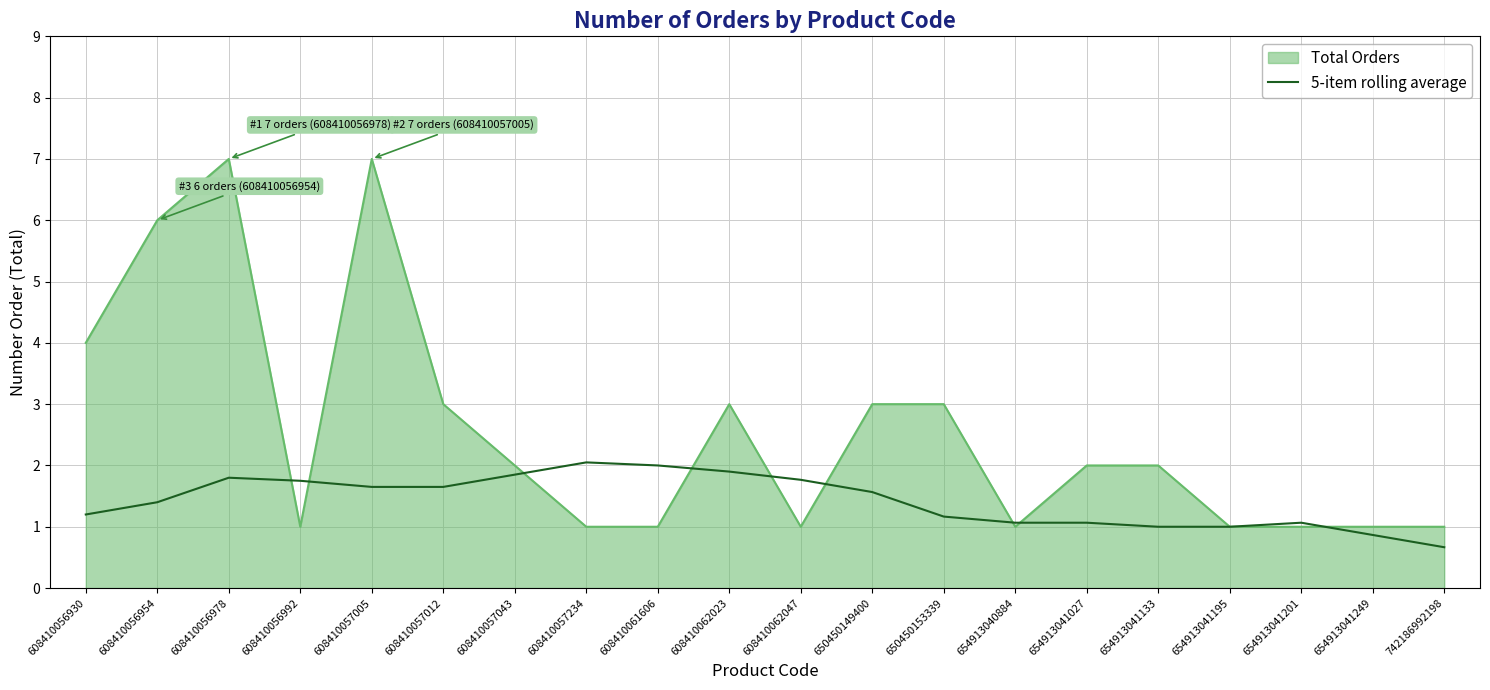

How many lines are shown in the chart?

2